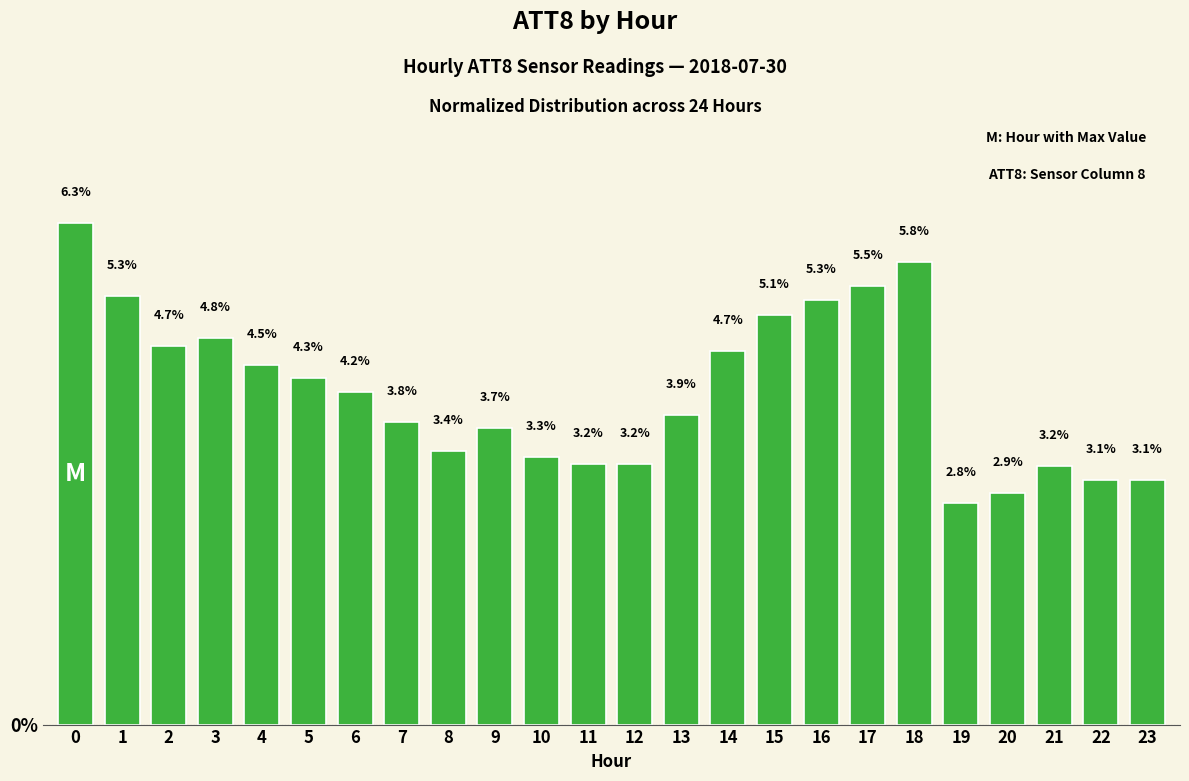

How many data points are above 4?

12